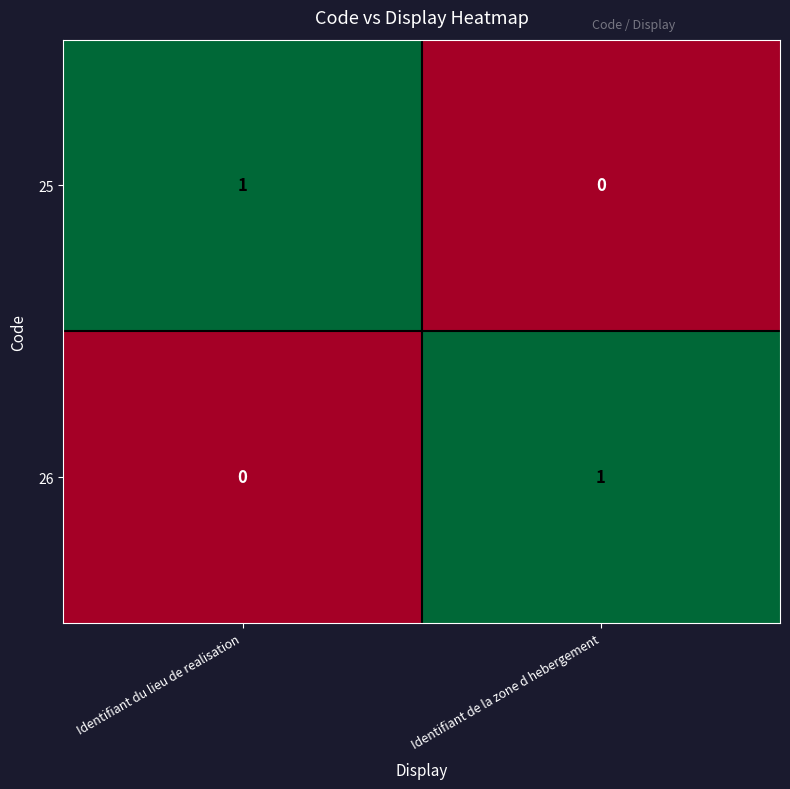

Is it true that 25 equals 2 at Identifiant du lieu de realisation?

False